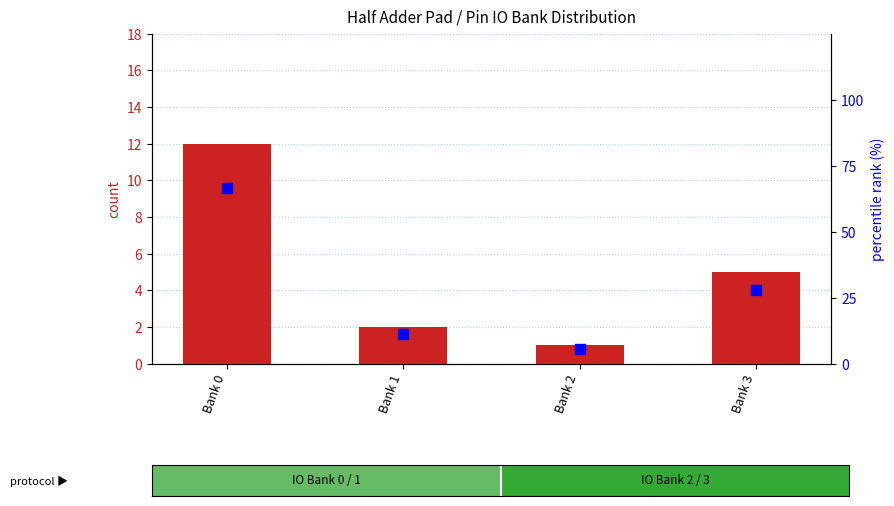

Which series has the widest spread of Y values?

percentile rank within the sample